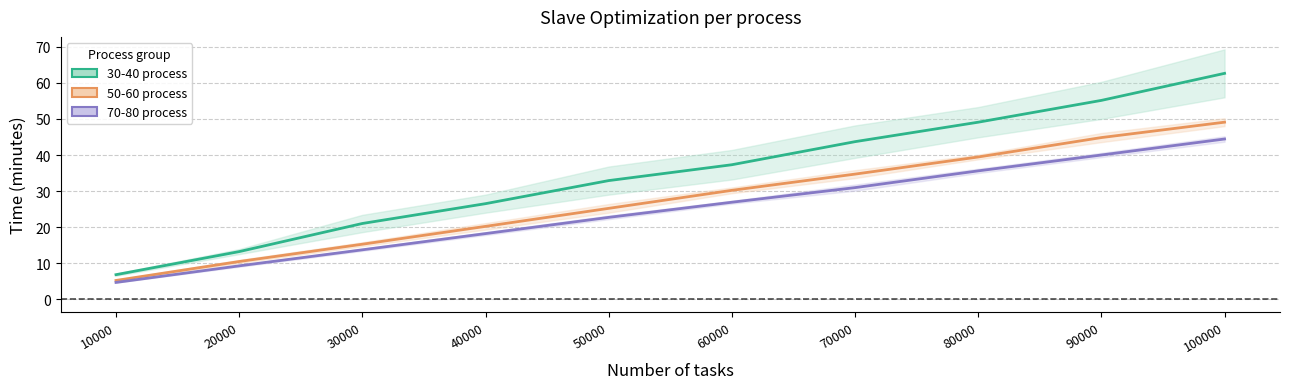

What is the sum of the 30-40 process (mid) values at 100000 and 80000?

111.8